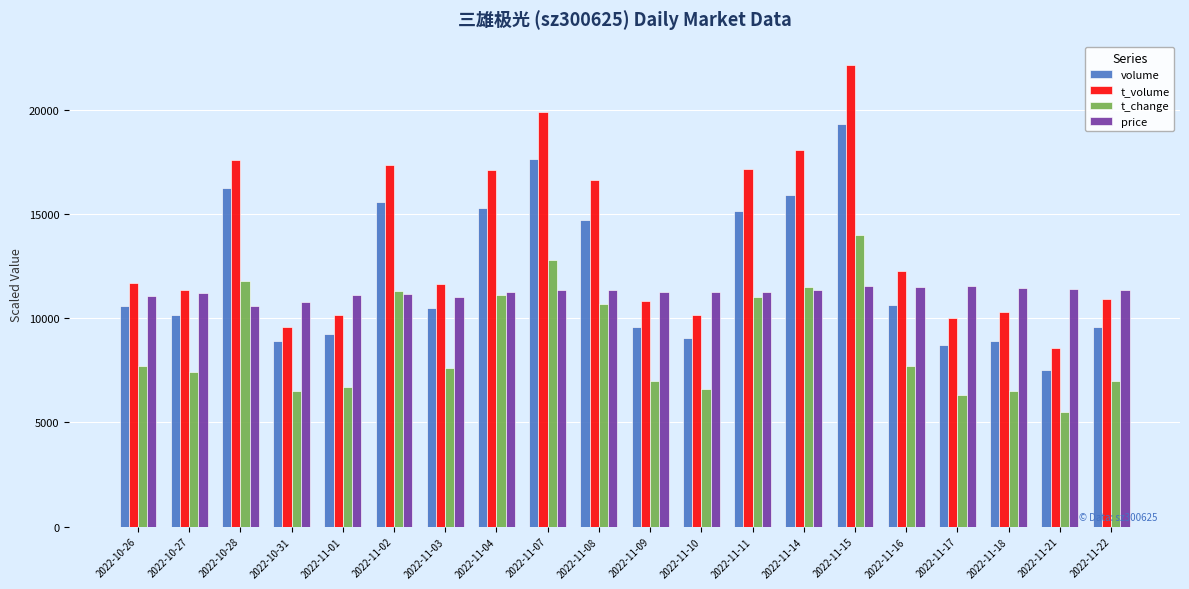

Rank the series by their maximum value, from highest to lowest.

t_volume, volume, t_change, price